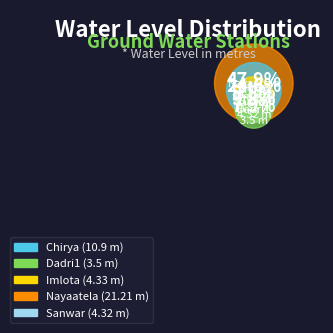

What percentage is NOT represented by Imlota?

90.2%